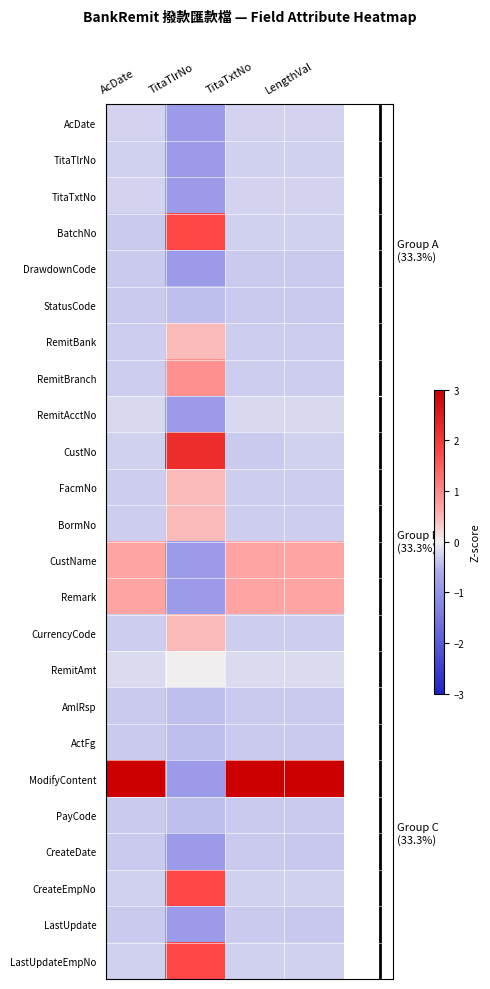

At how many categories does at least one series exceed 1?

4